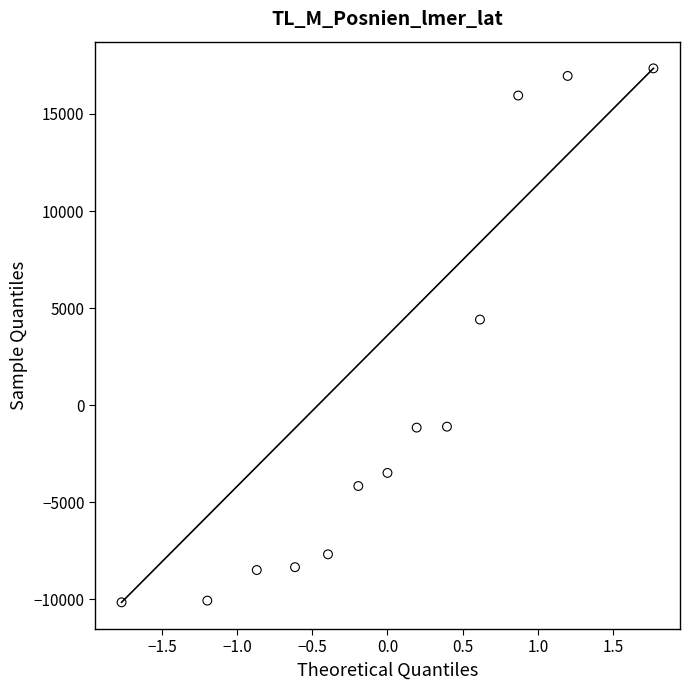

What is the range of X values (max minus min)?

3.5